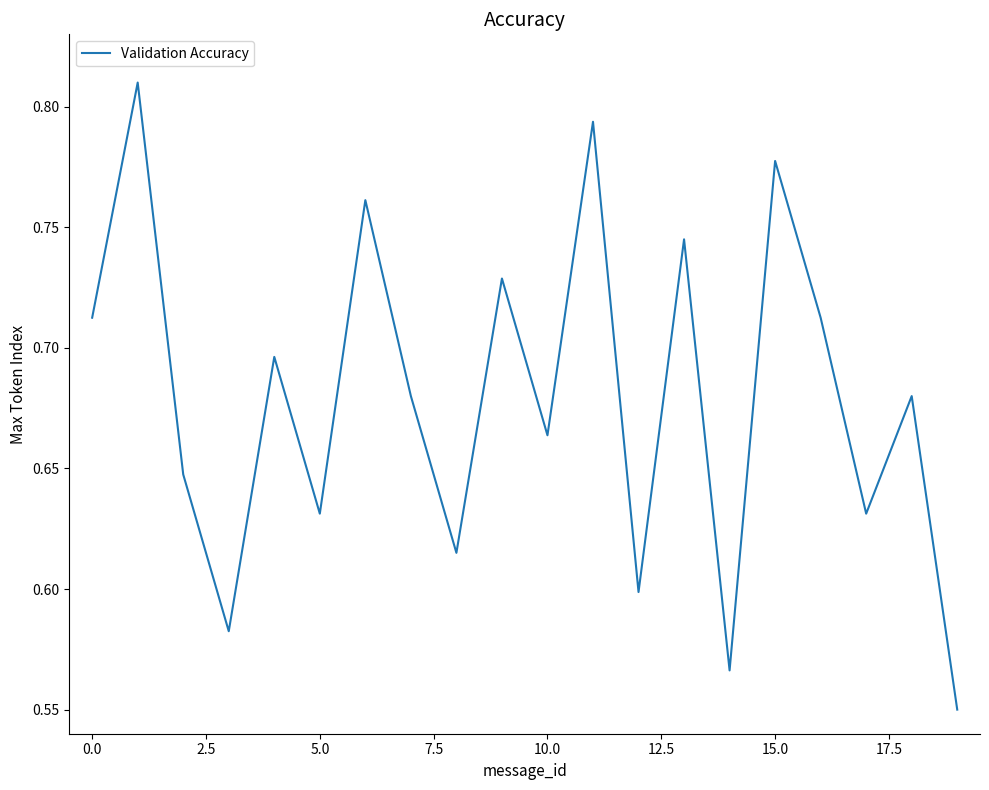

What is the difference between the maximum and minimum values?

0.3